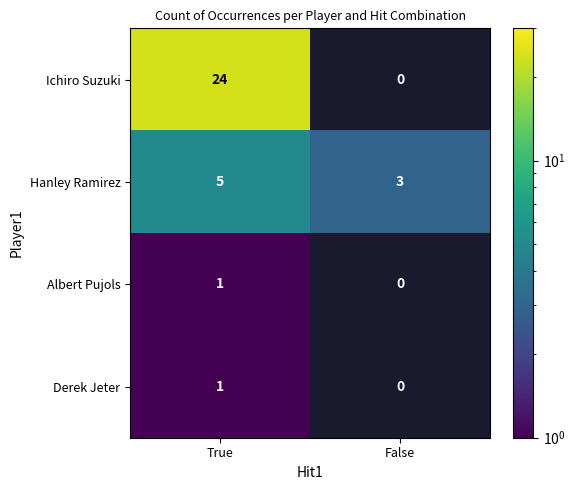

What is the smallest value displayed?

1.0